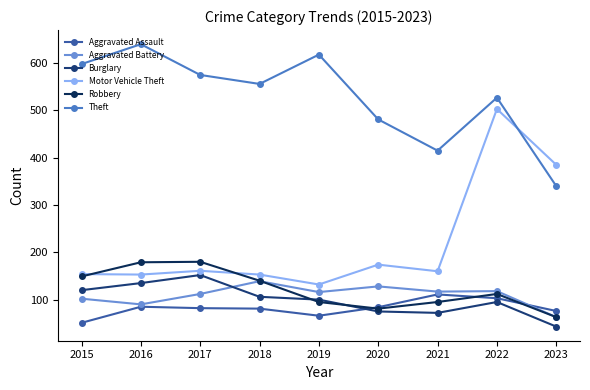

Where does the Theft series first go above 556?

2015